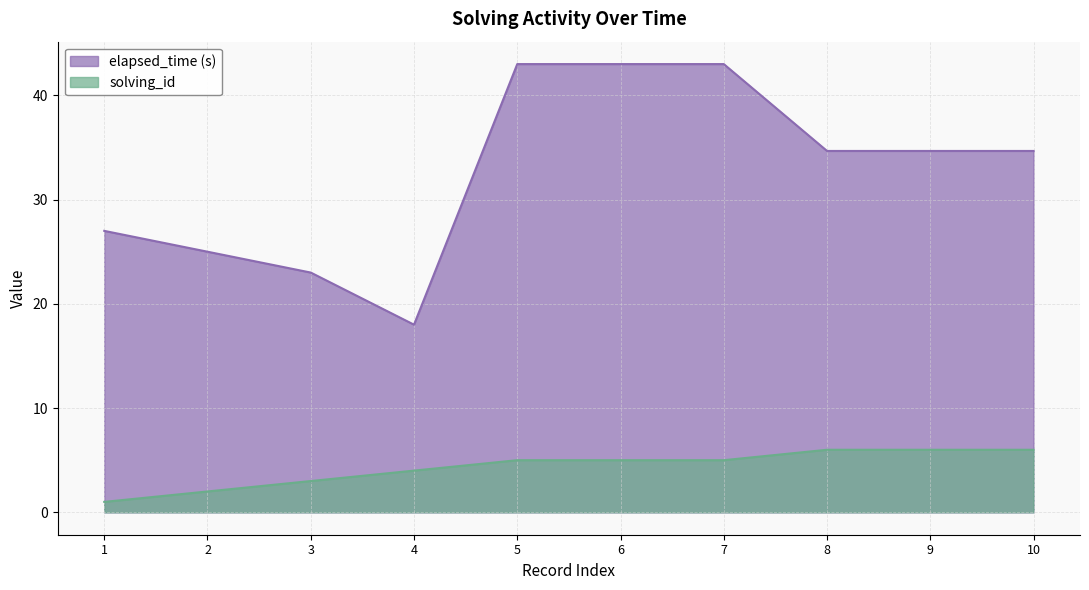

Rank the series by their maximum value, from lowest to highest.

solving_id, elapsed_time (s)